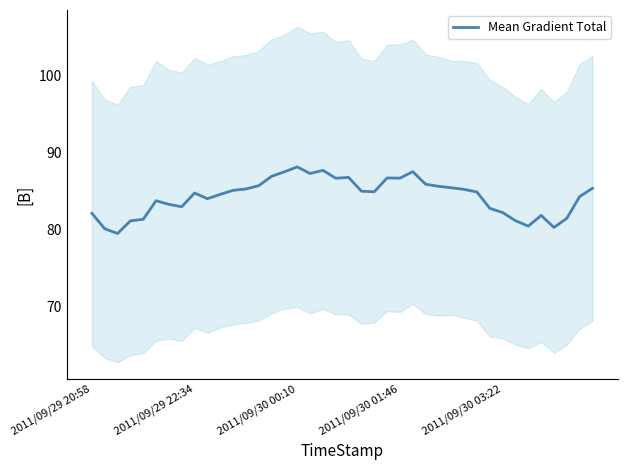

What is the label of the 23rd point from the left?

22